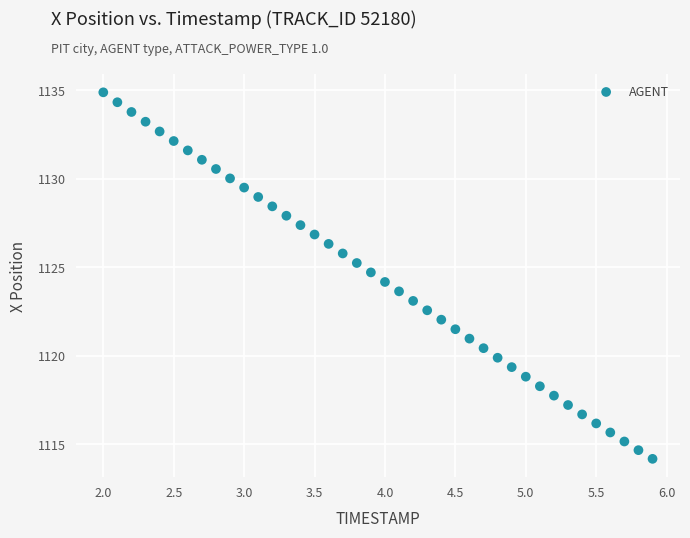

What is the range of X values (max minus min)?

3.9